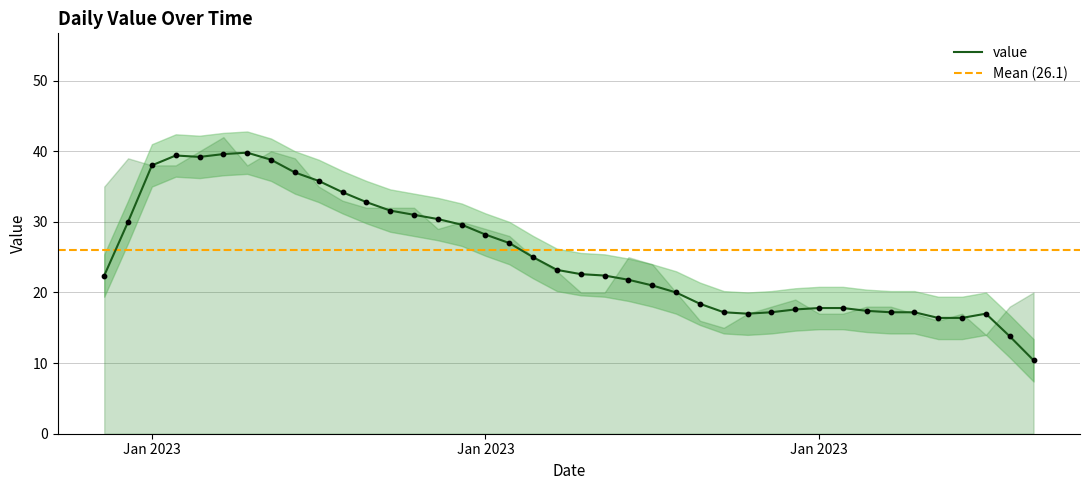

What is the ratio of the value at 2023-02-04 to the value at 2023-01-20?

0.7